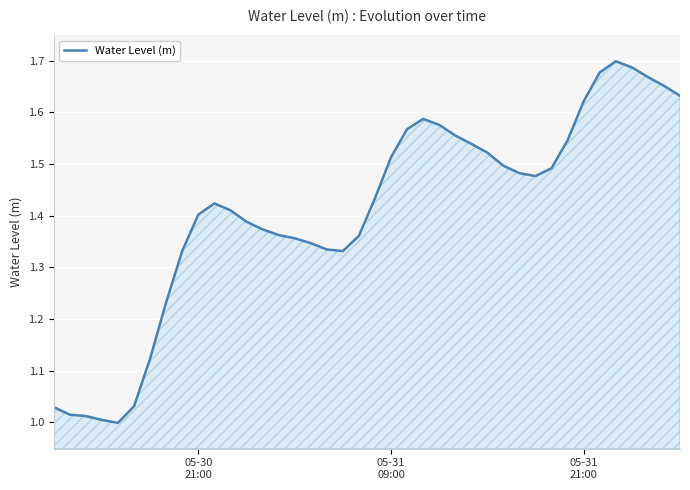

What is the difference between the maximum and minimum values?

0.7